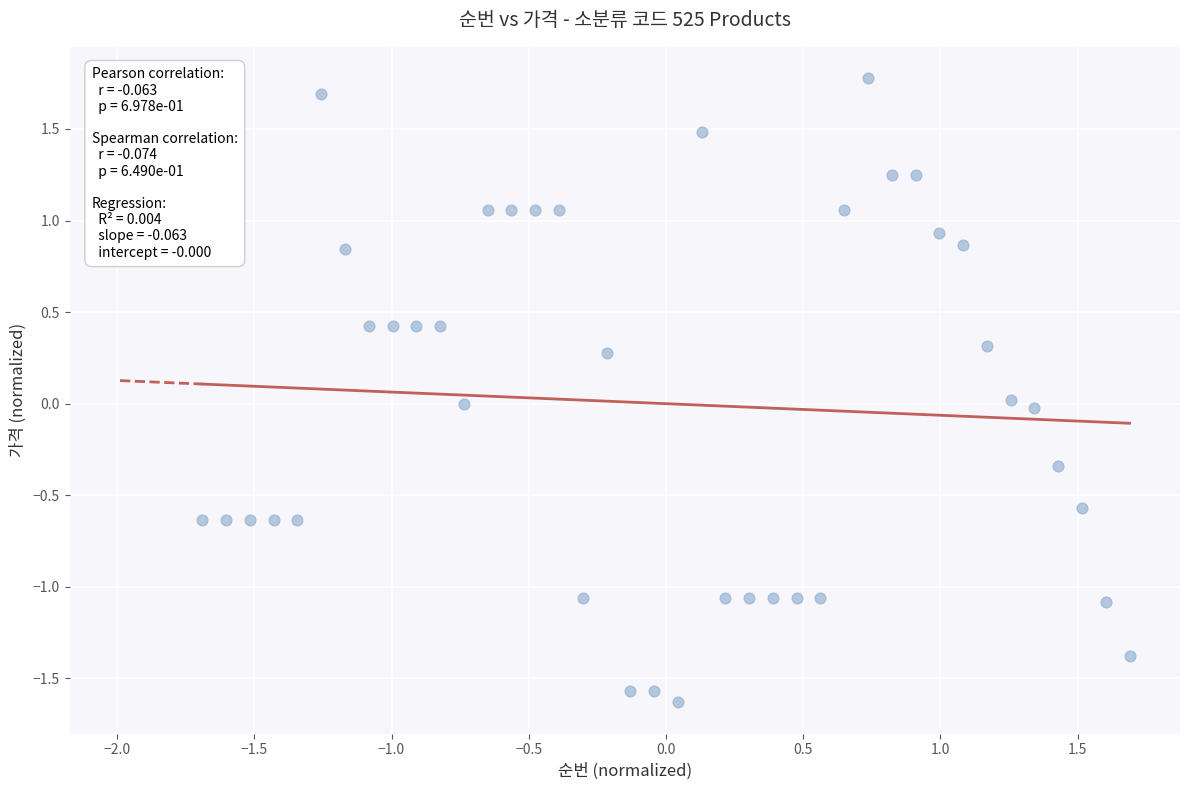

What is the range of Y values (max minus min)?

3.4